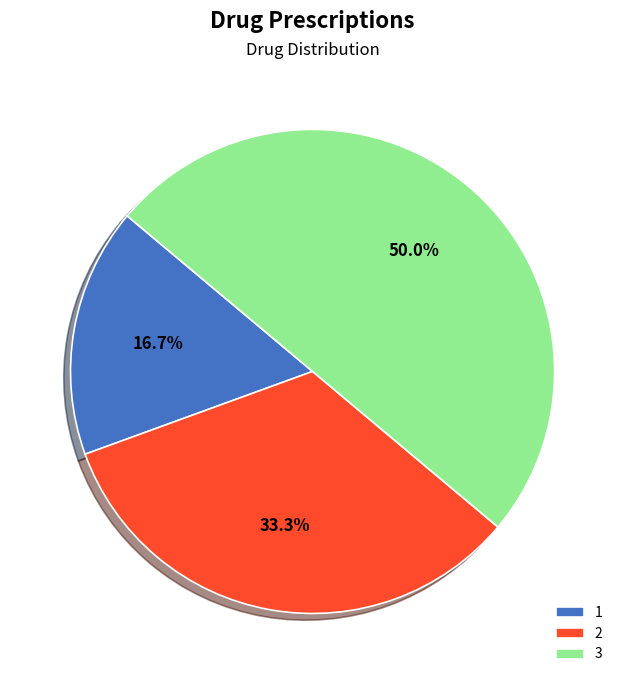

Rank the categories by value from highest to lowest.

3, 2, 1